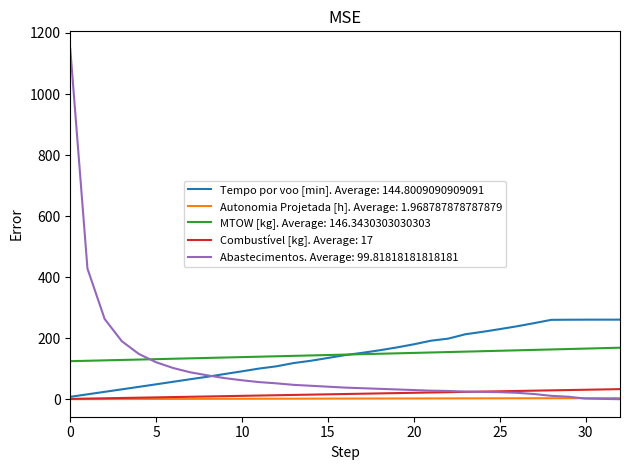

Which series has the widest spread of values?

Abastecimentos. Average: 99.81818181818181